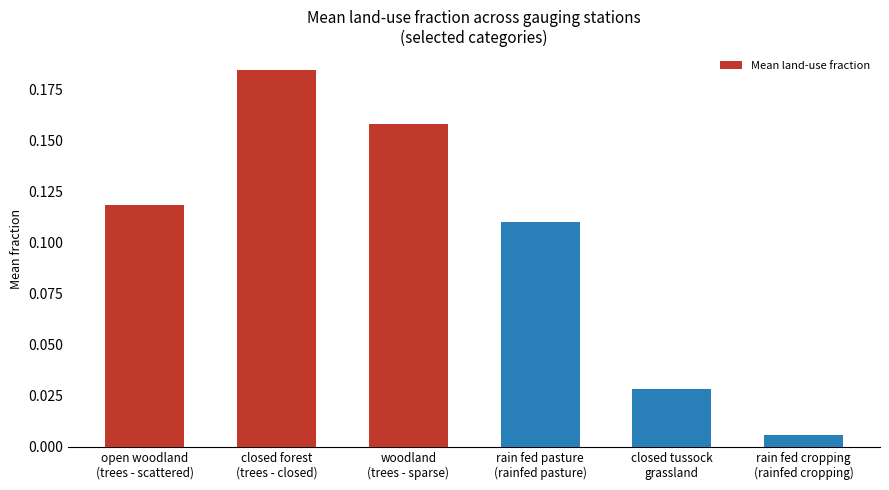

Does the chart contain any negative values?

No